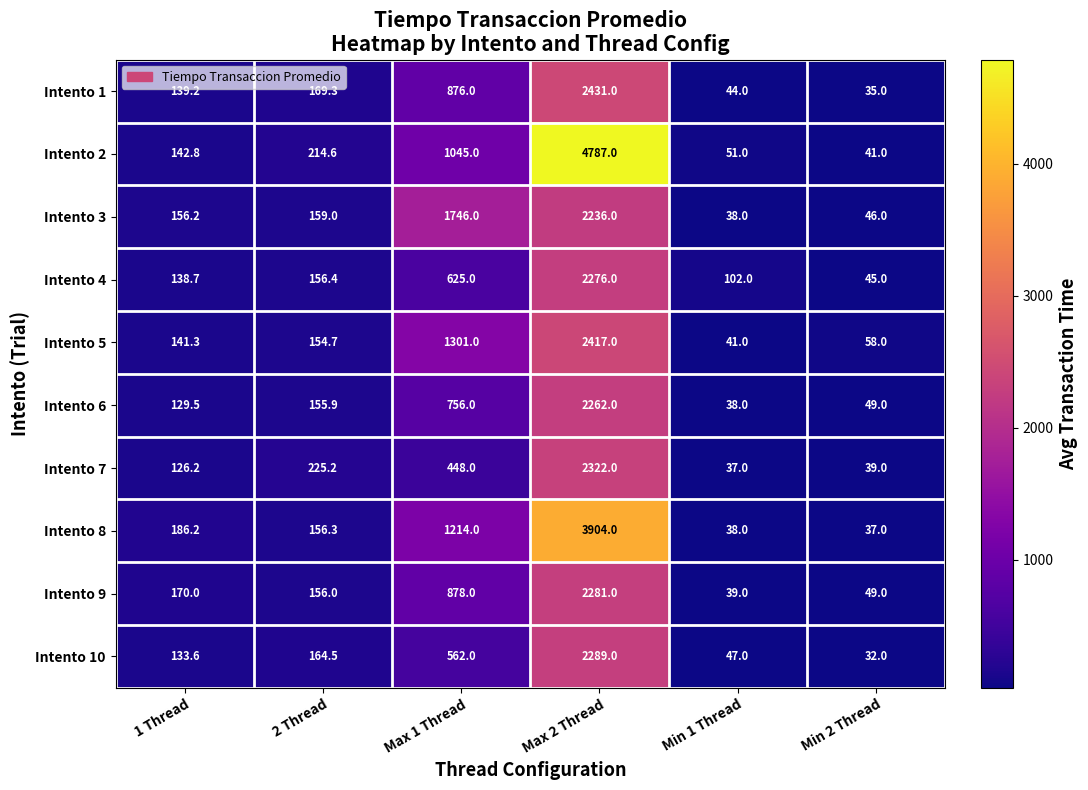

Which series has the widest spread of values?

Intento 2